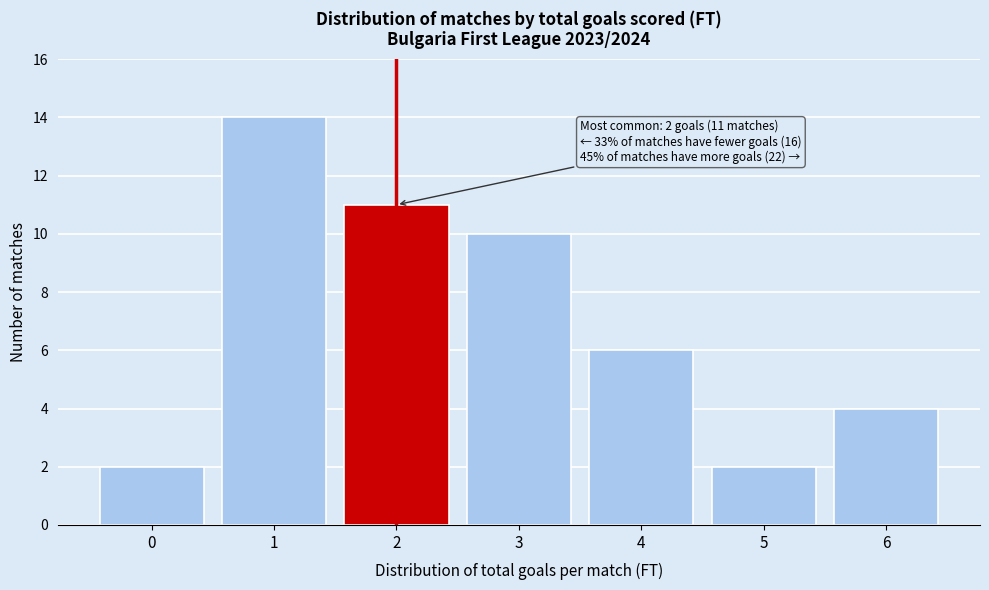

Over which range of the x-axis is the bar tallest?

0.5 to 1.5